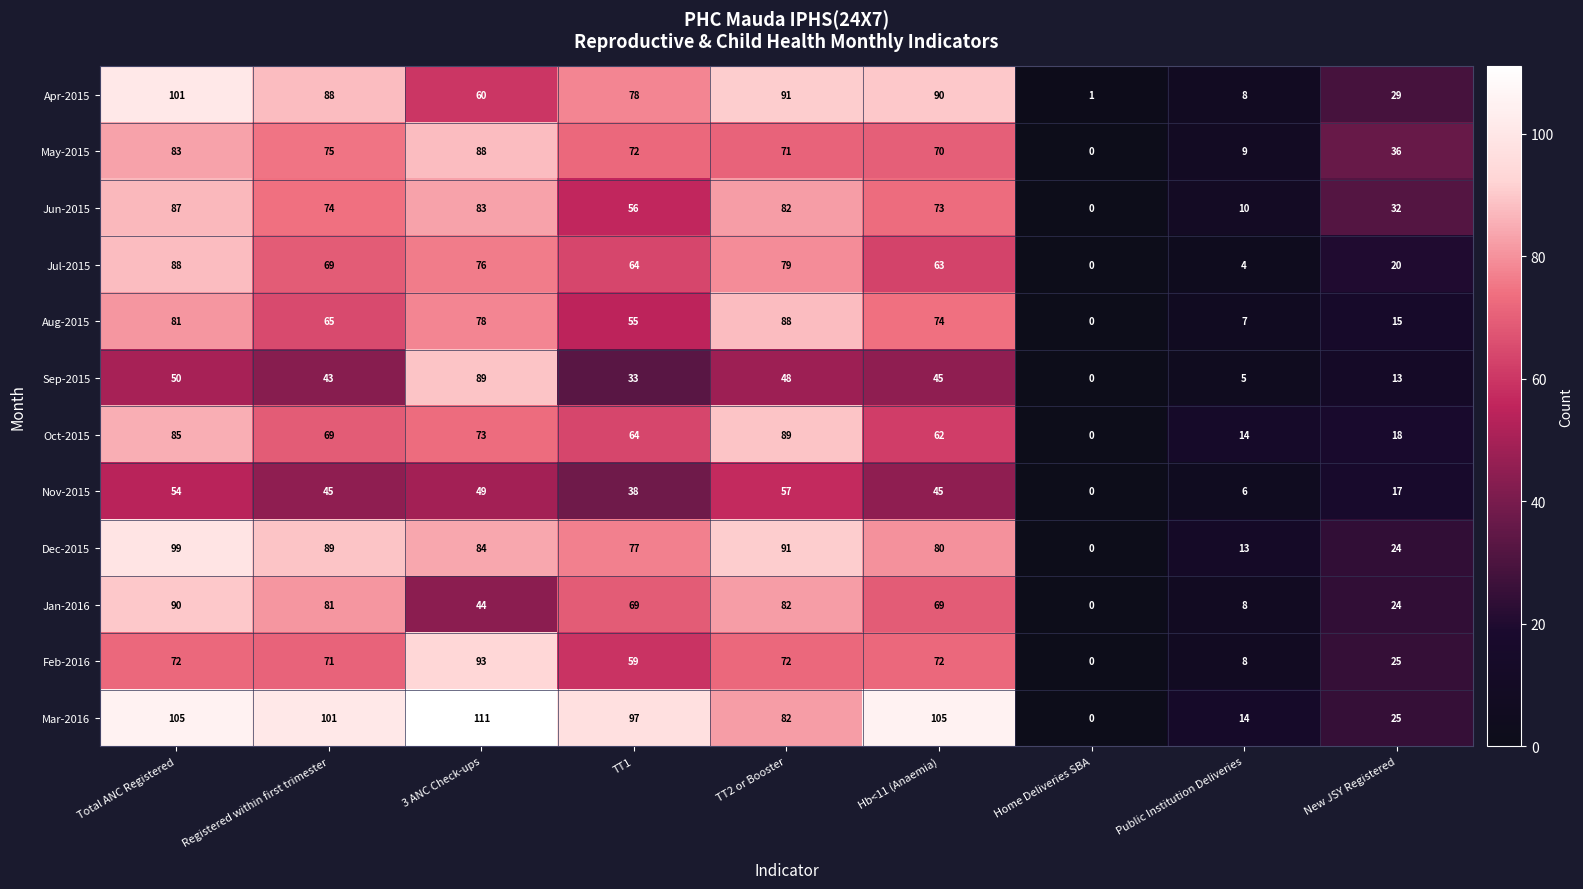

Which series changed the most between Registered within first trimester and TT2 or Booster?

Aug-2015